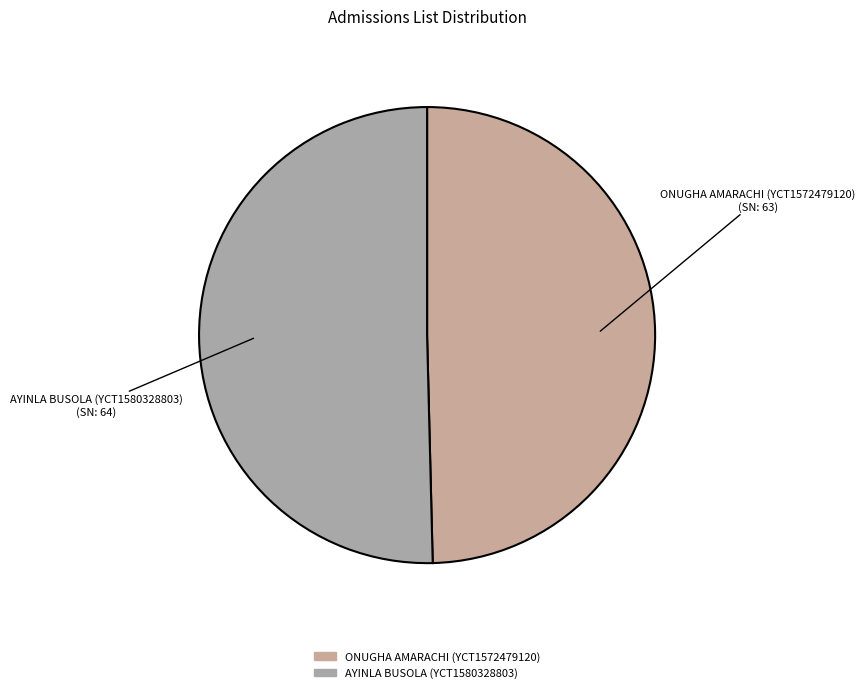

True or false: ONUGHA AMARACHI (YCT1572479120) accounts for 50% of the total.

True